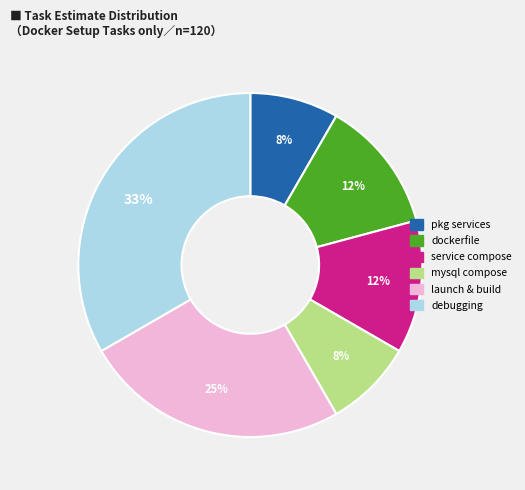

To the nearest percent, what is the average slice percentage?

17%